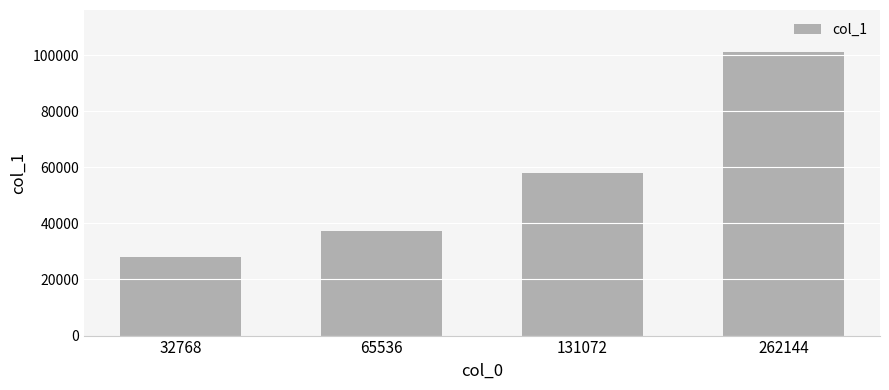

What is the value of the 1st bar from the left?

28124